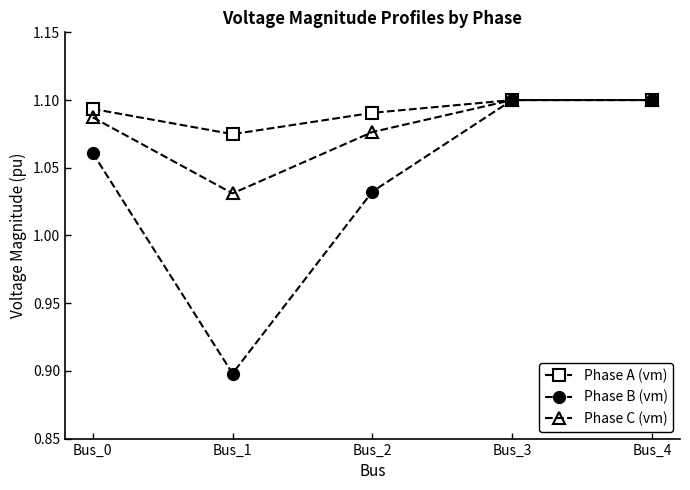

Is this an area chart (filled region under the line)?

No